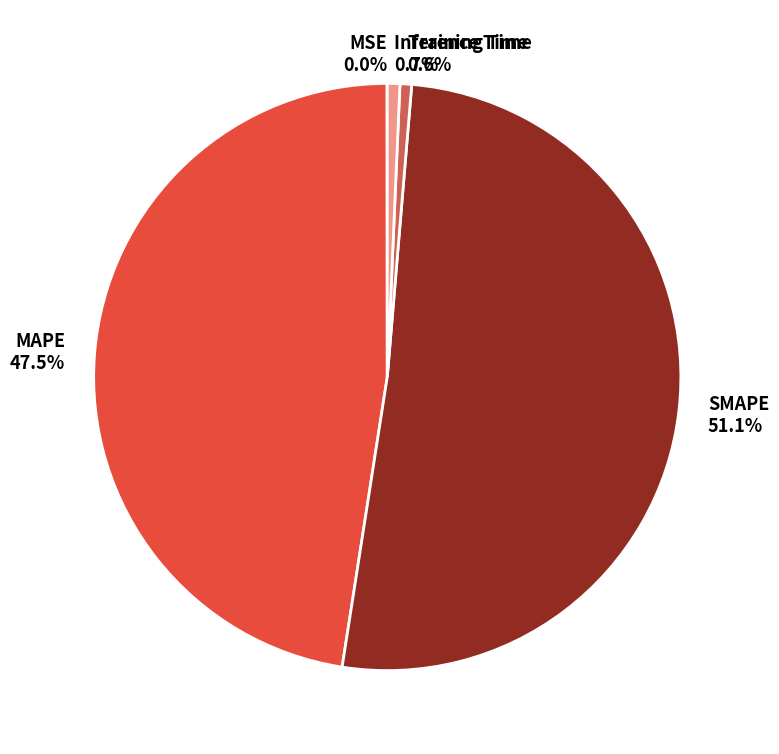

Which category has the biggest portion of the pie?

SMAPE